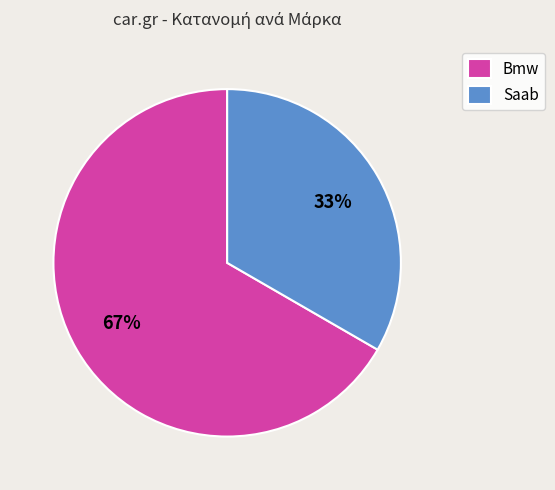

To the nearest percent, what is the average slice percentage?

50%